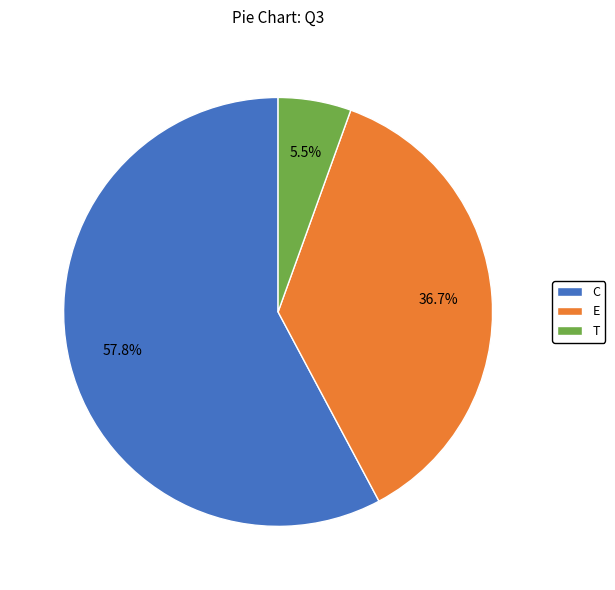

Is there any slice that represents more than half of the pie?

Yes